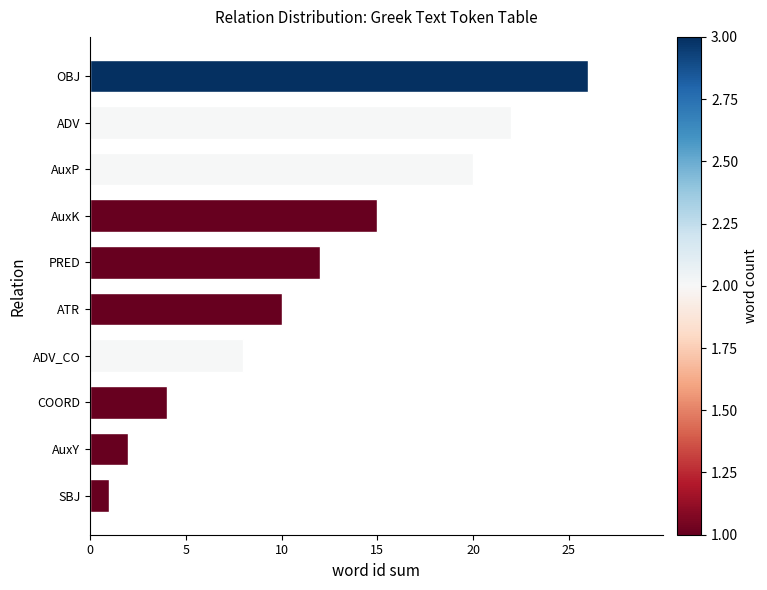

What is the difference between the second highest and minimum values?

21